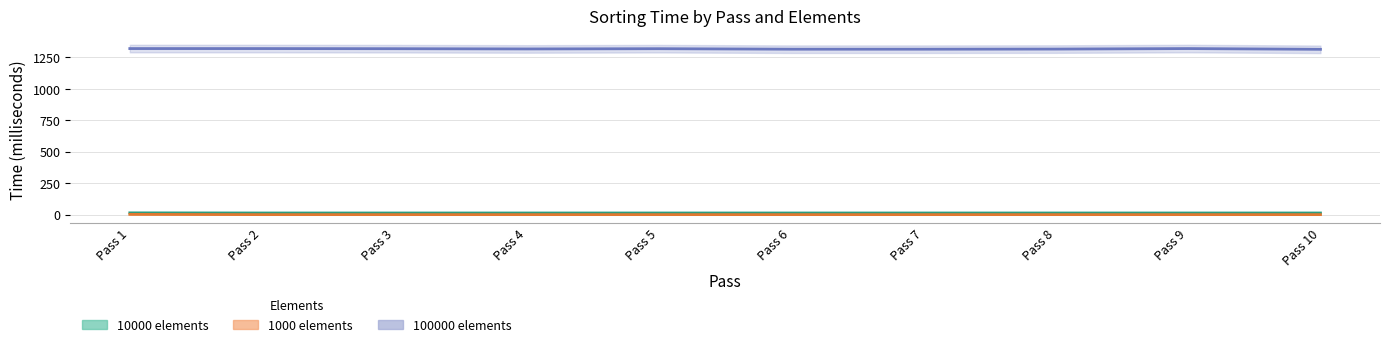

In 100000 elements, how many points are lower than both neighbors (excluding endpoints)?

1